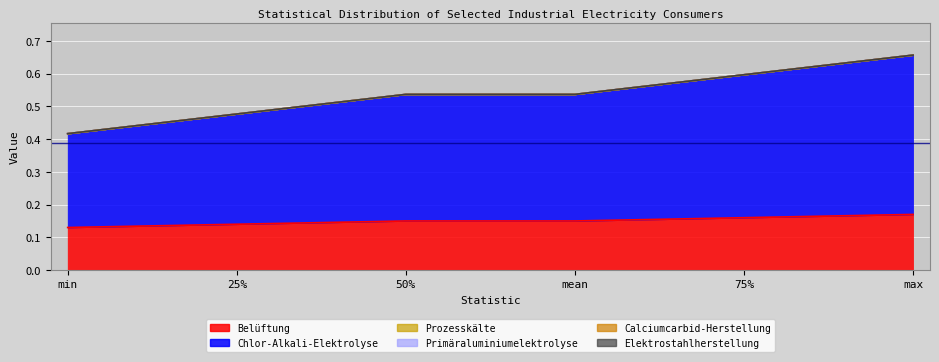

At how many categories does at least one series exceed 0?

6